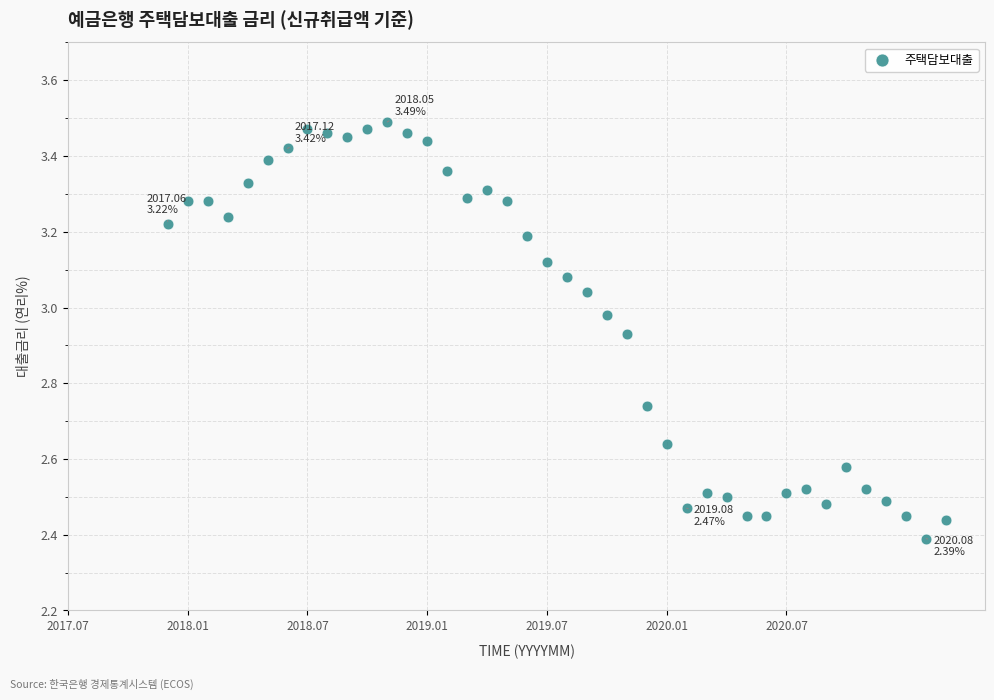

What is the range of Y values (max minus min)?

1.1